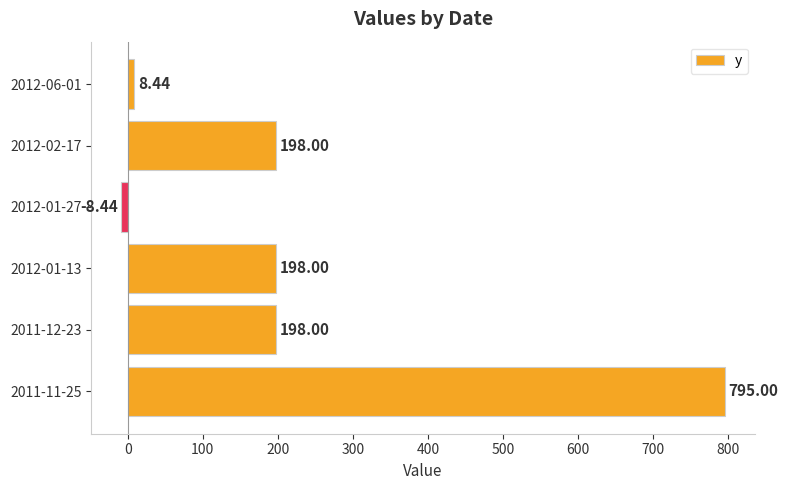

What is the difference between the values at 2011-11-25 and 2012-01-13?

597.0